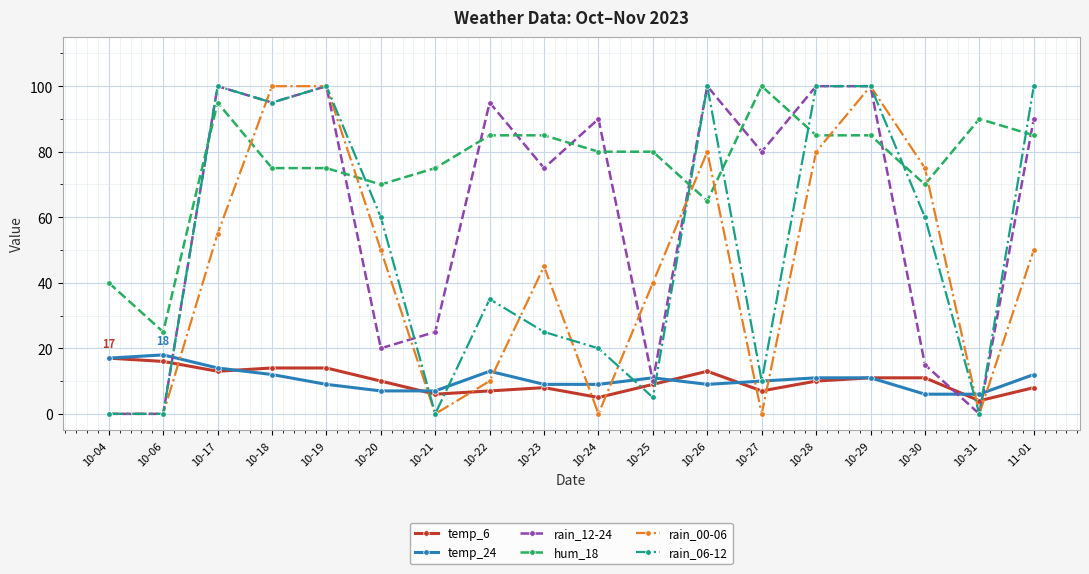

The hum_18 series shows 80 at 10-25. True or false?

True